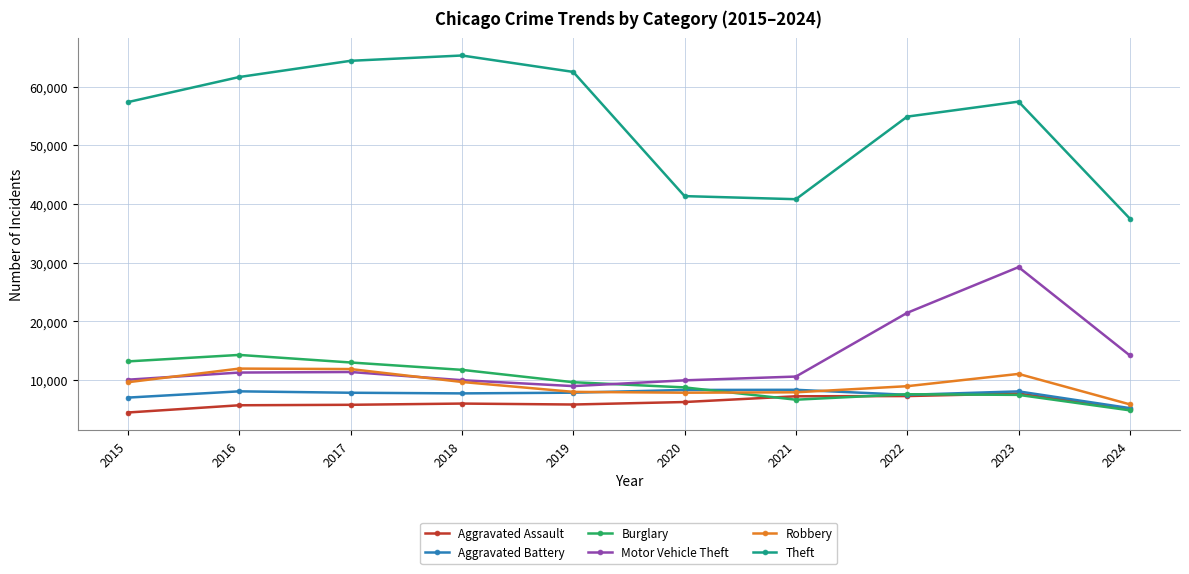

What is the total value across all series at 2020?

82495